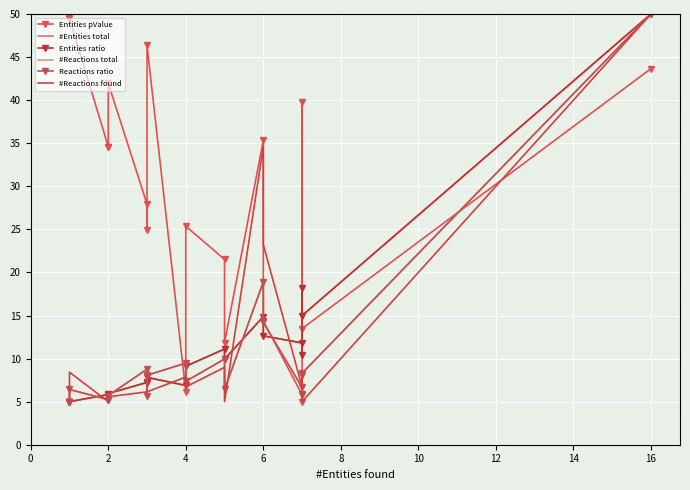

What is the lowest value of the Reactions ratio series?

5.0